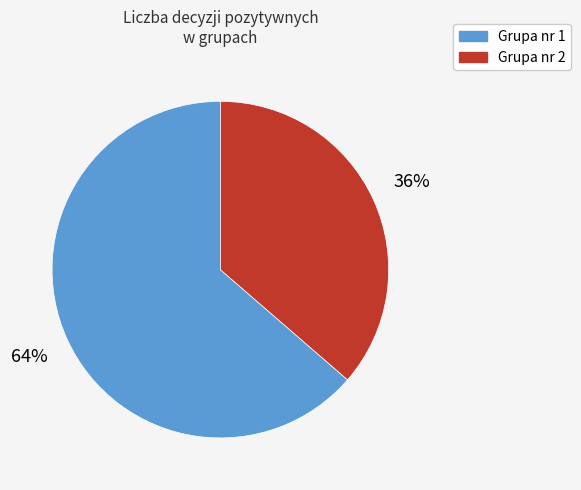

Is it true that Grupa nr 1 is 75% of the pie?

False